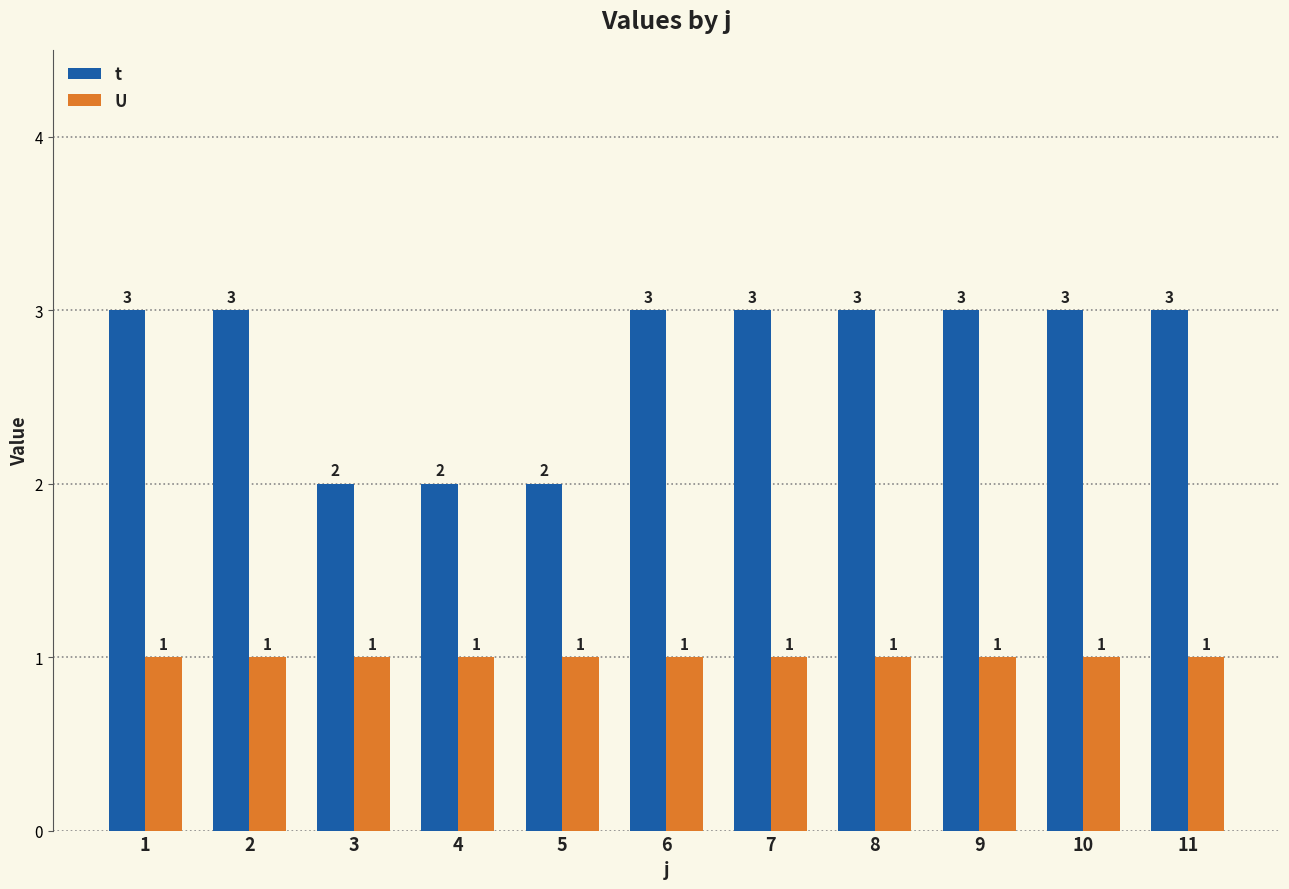

Which series has the largest total across all categories?

t